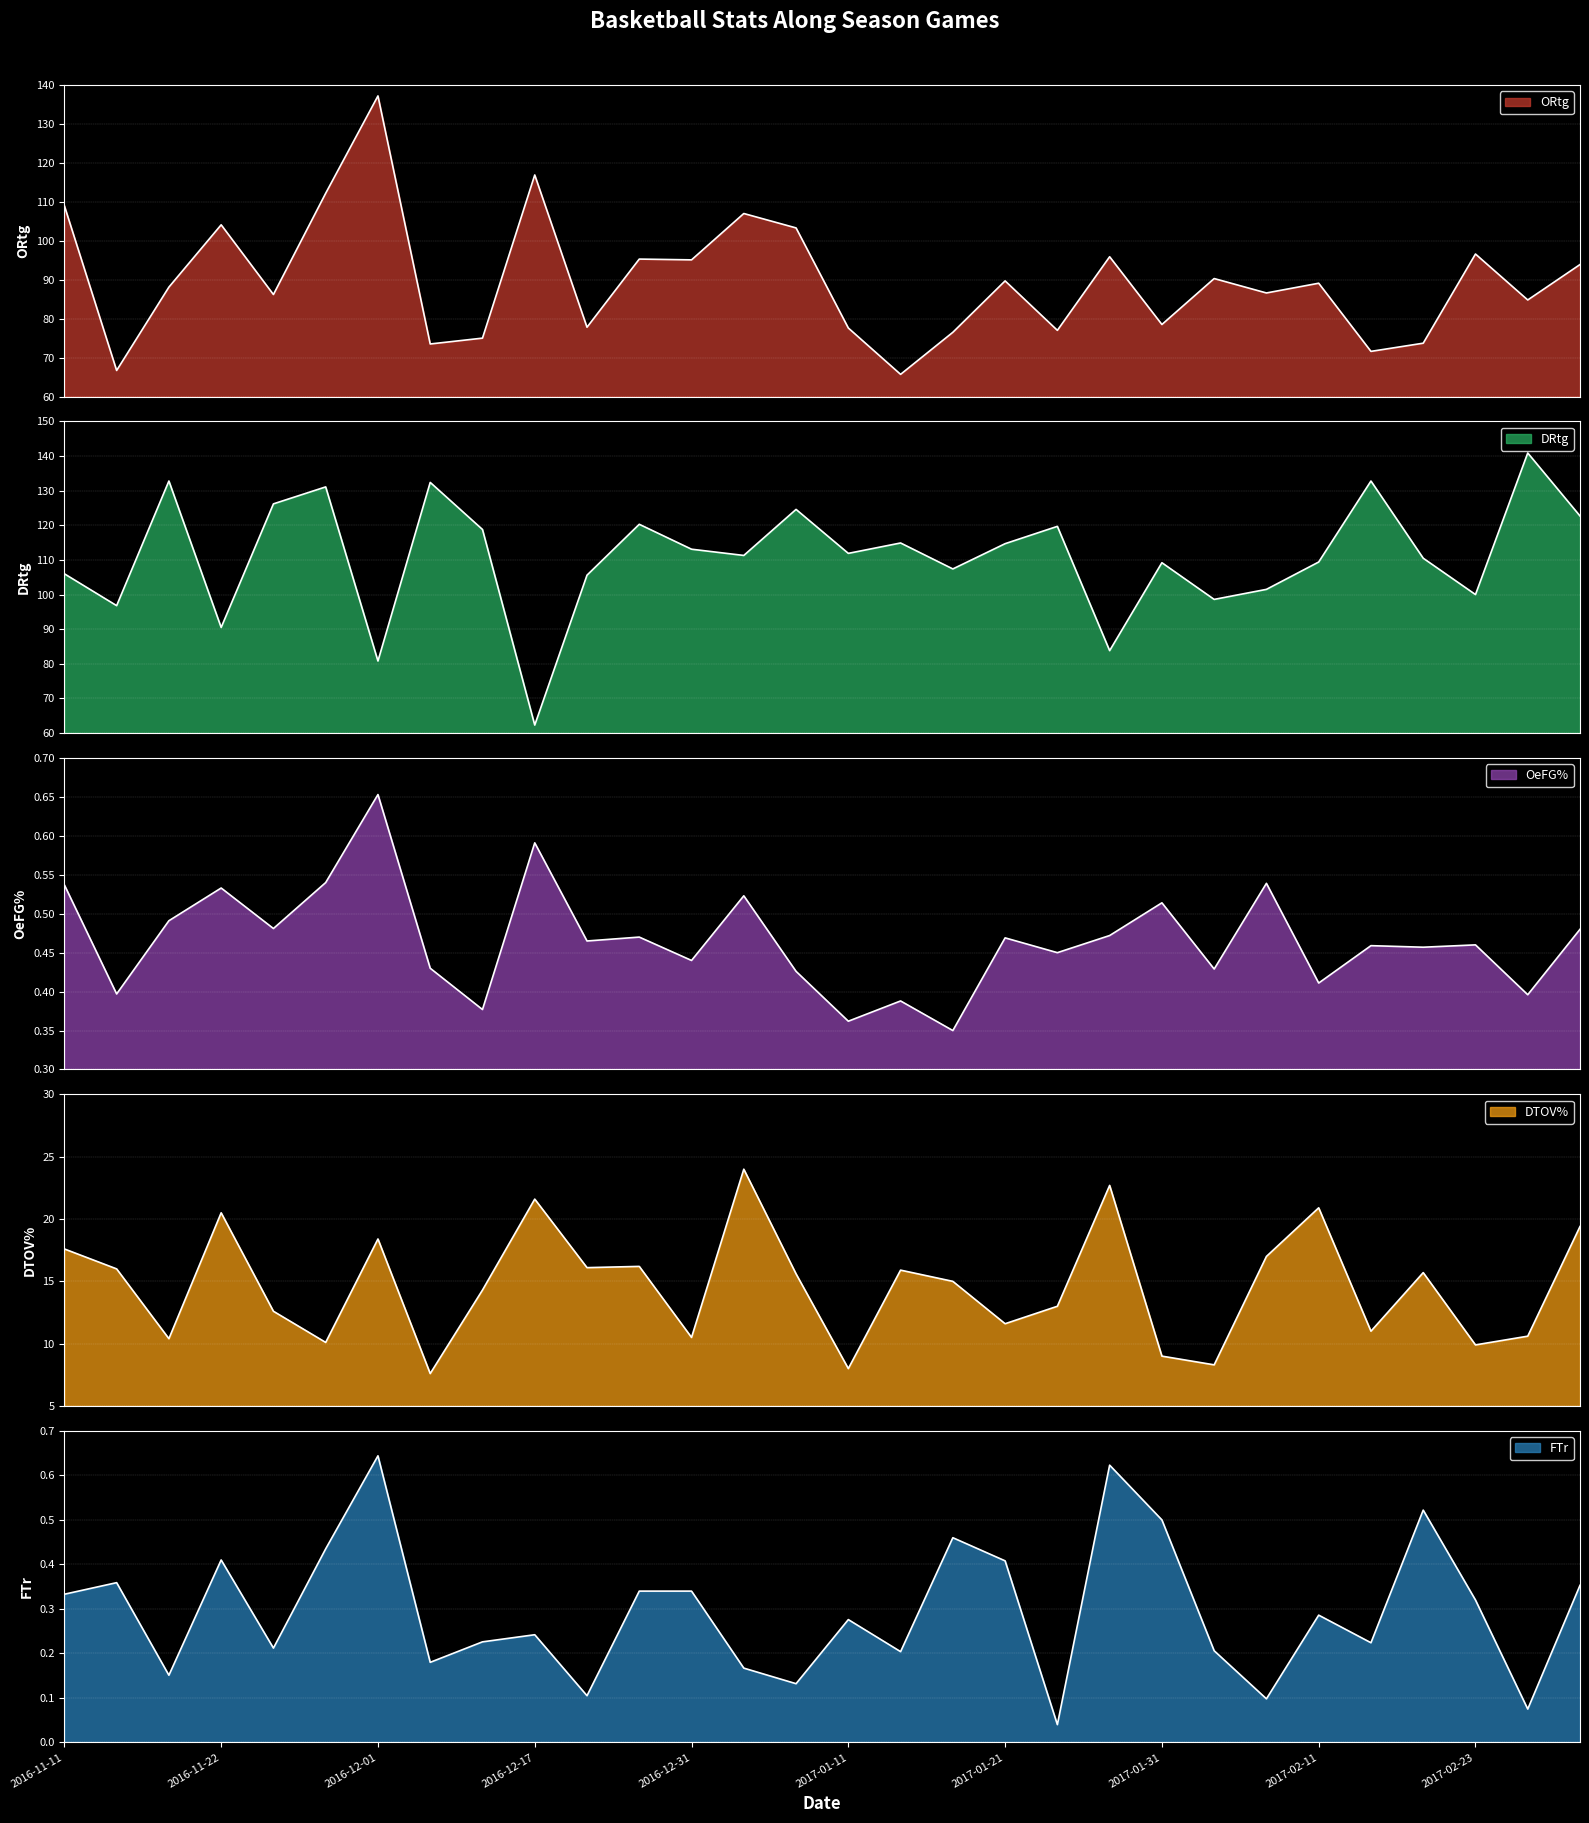

How many data points in DRtg are above 111?

16